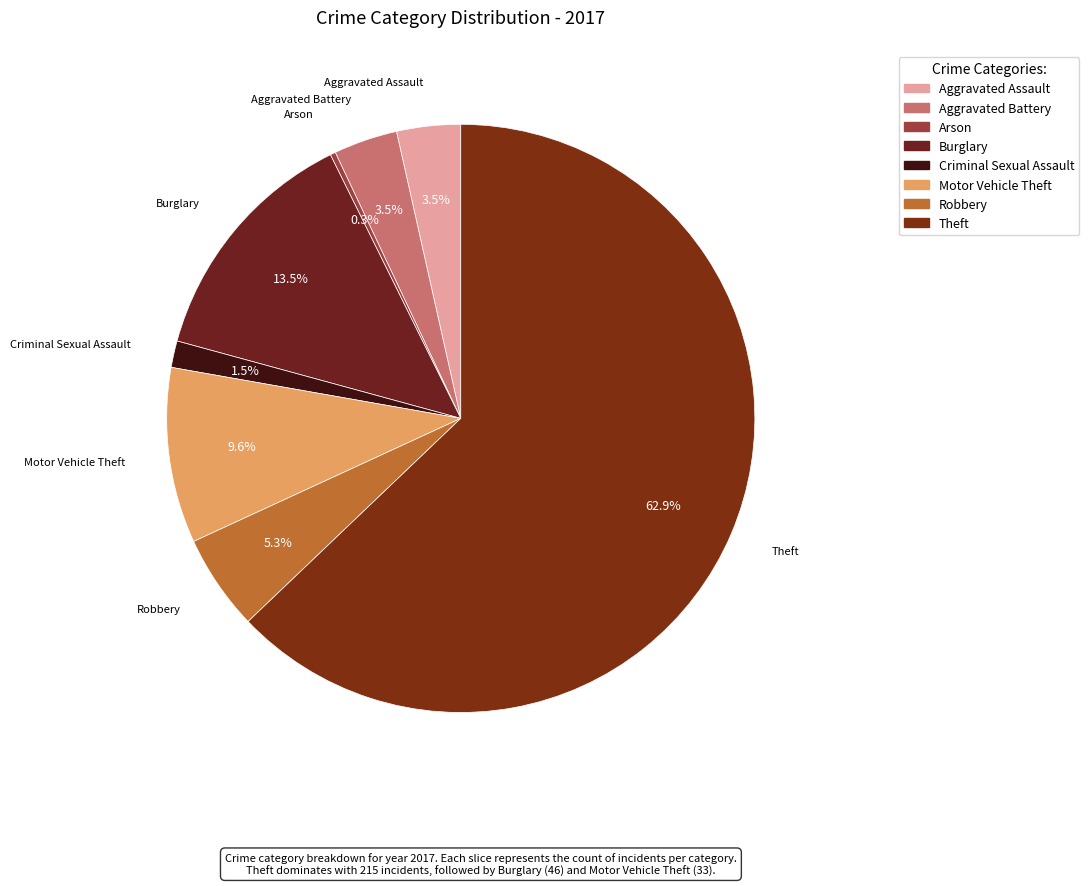

To the nearest percent, what is the difference between the largest and smallest slice percentages?

63%